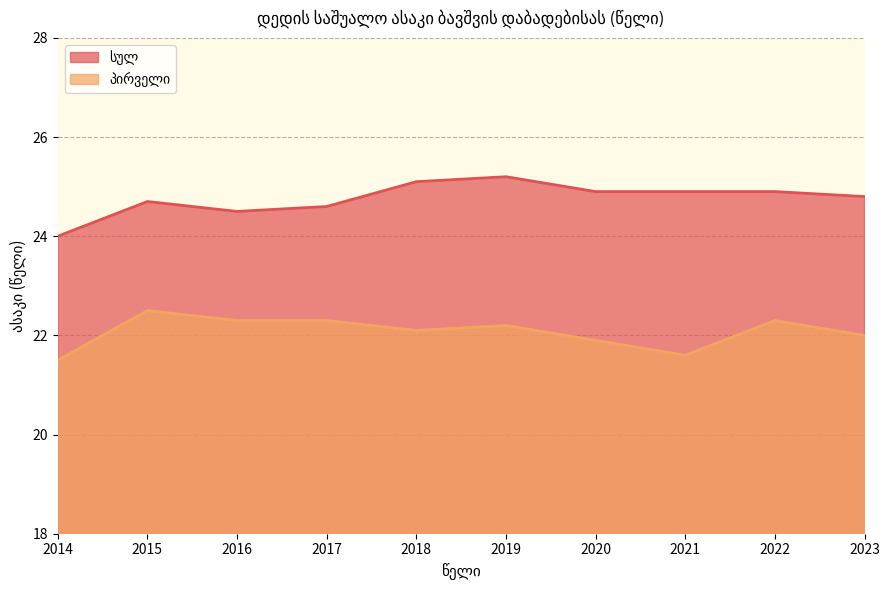

Count the პირველი values in the range 21 to 22.

4